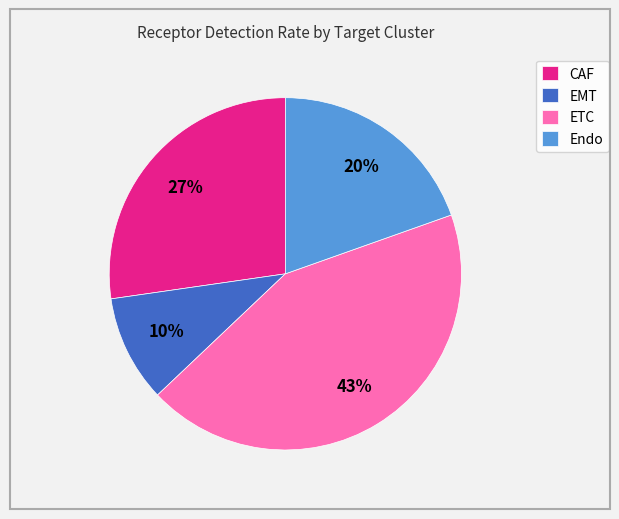

True or false: EMT accounts for 10% of the total.

True